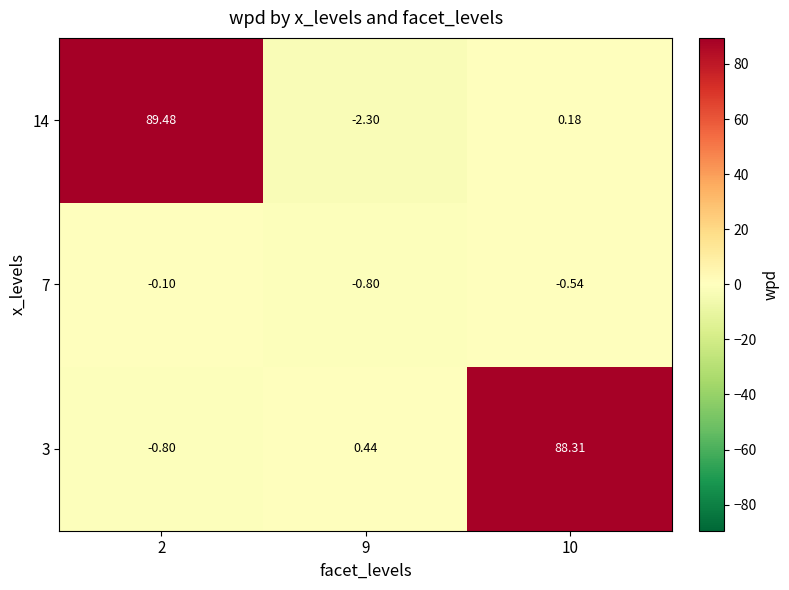

Is the value of 3 at 9 greater than the value of 7 at 9?

Yes